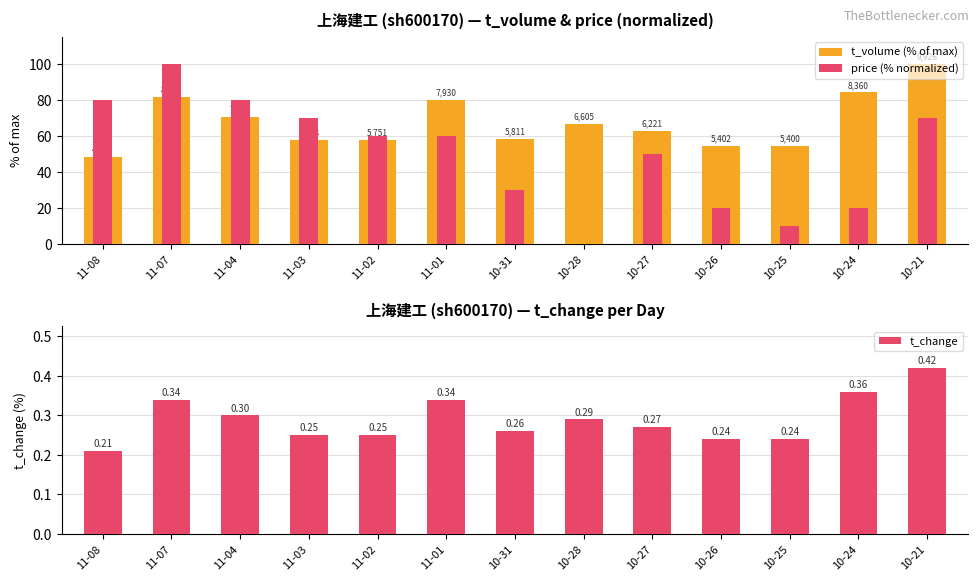

Which has a higher value, 11-07 or 11-02?

11-07